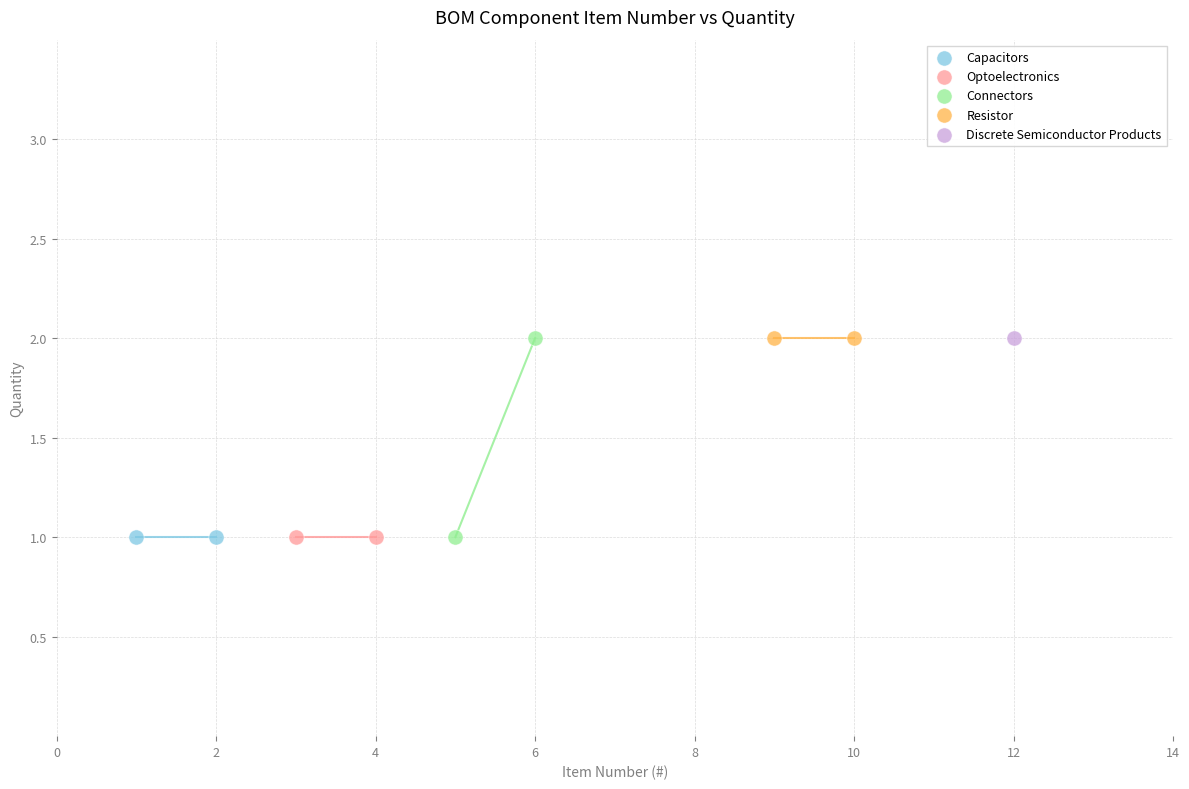

What are all the series names shown in the legend?

Capacitors, Optoelectronics, Connectors, Resistor, Discrete Semiconductor Products